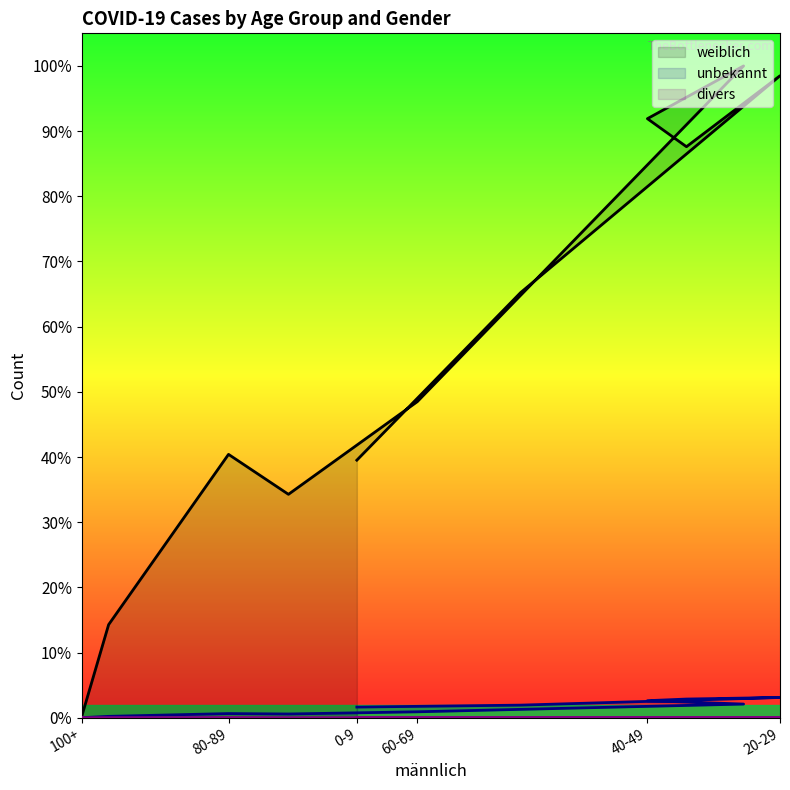

What are all the series names shown in the legend?

weiblich, unbekannt, divers